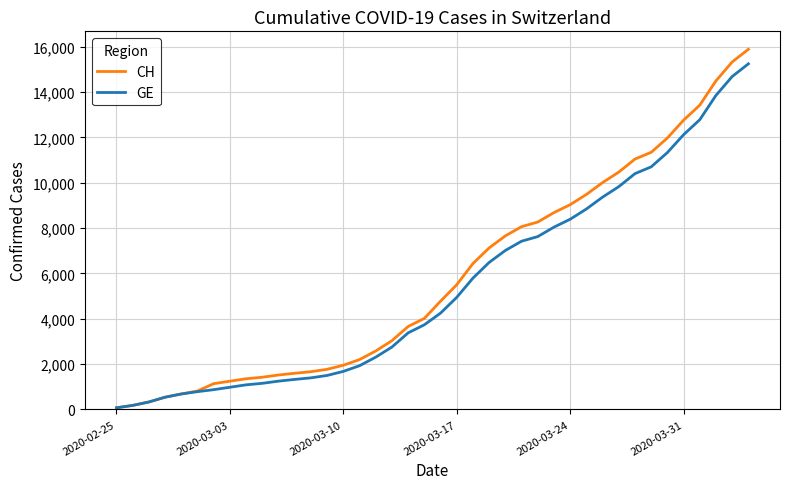

What is the maximum value for CH?

15884